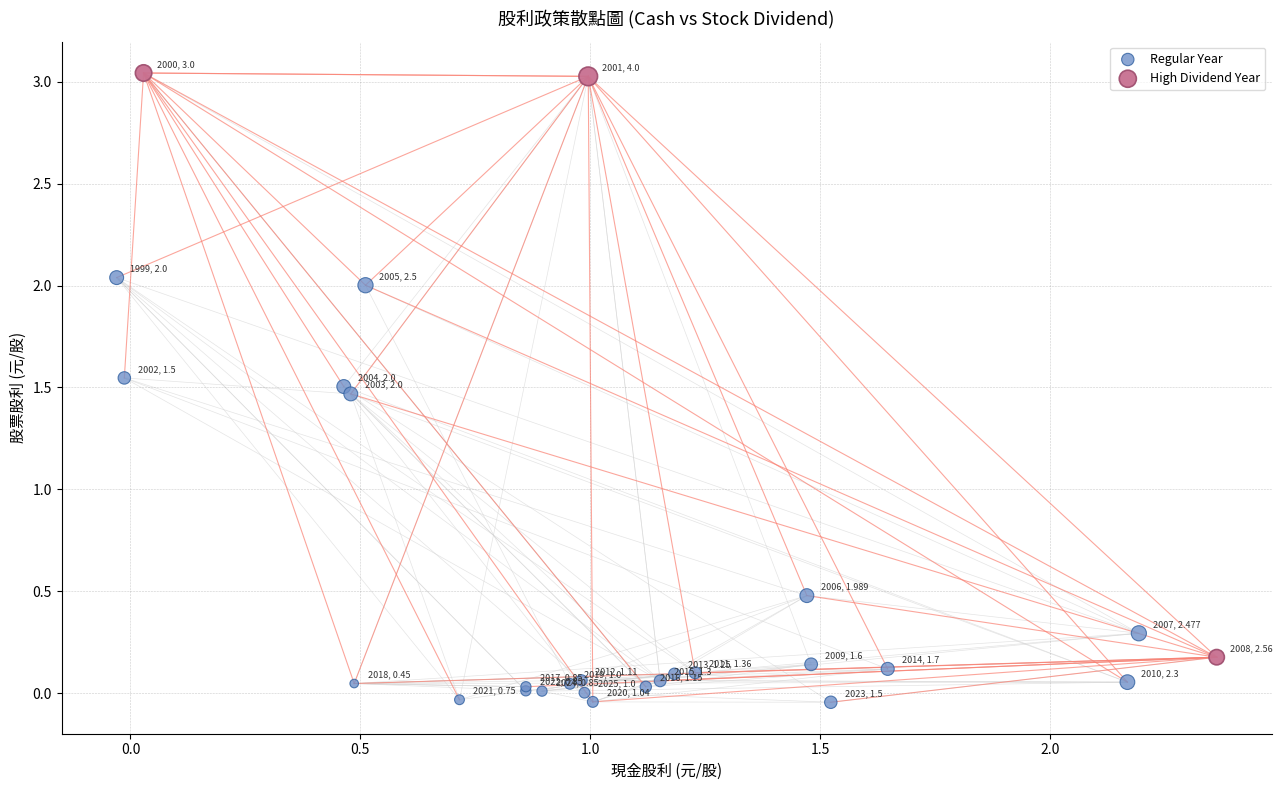

What are all the series names shown in the legend?

Regular Year, High Dividend Year